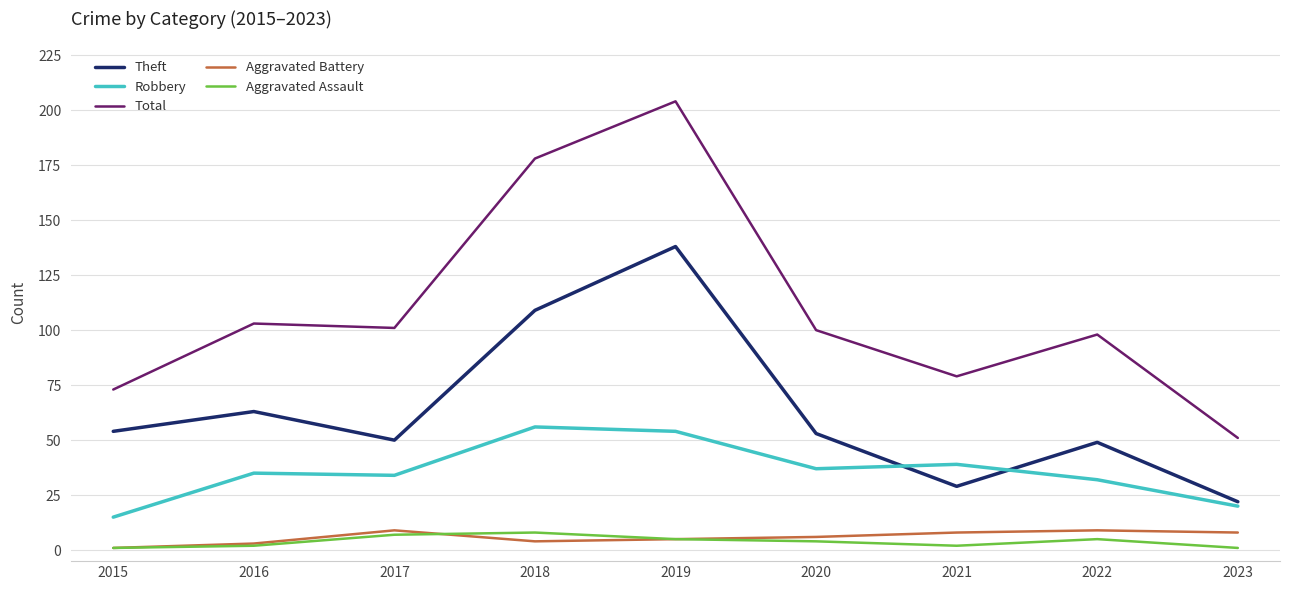

True or false: Aggravated Battery and Robbery intersect in this chart.

False